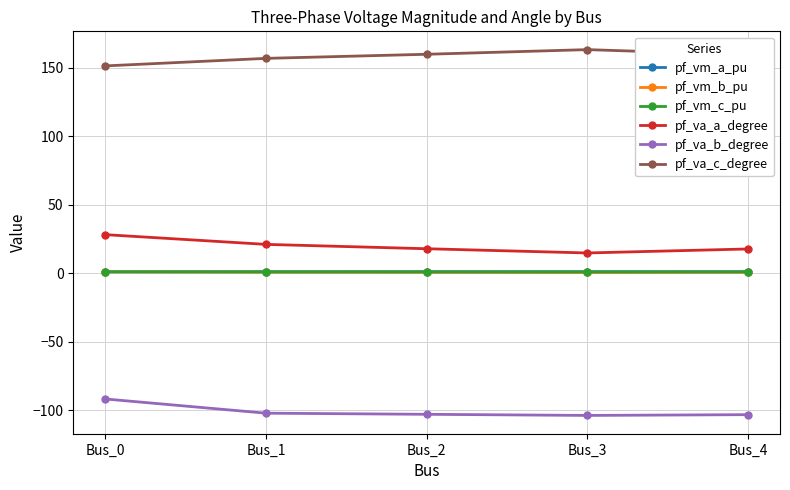

True or false: pf_va_b_degree and pf_va_c_degree intersect in this chart.

False